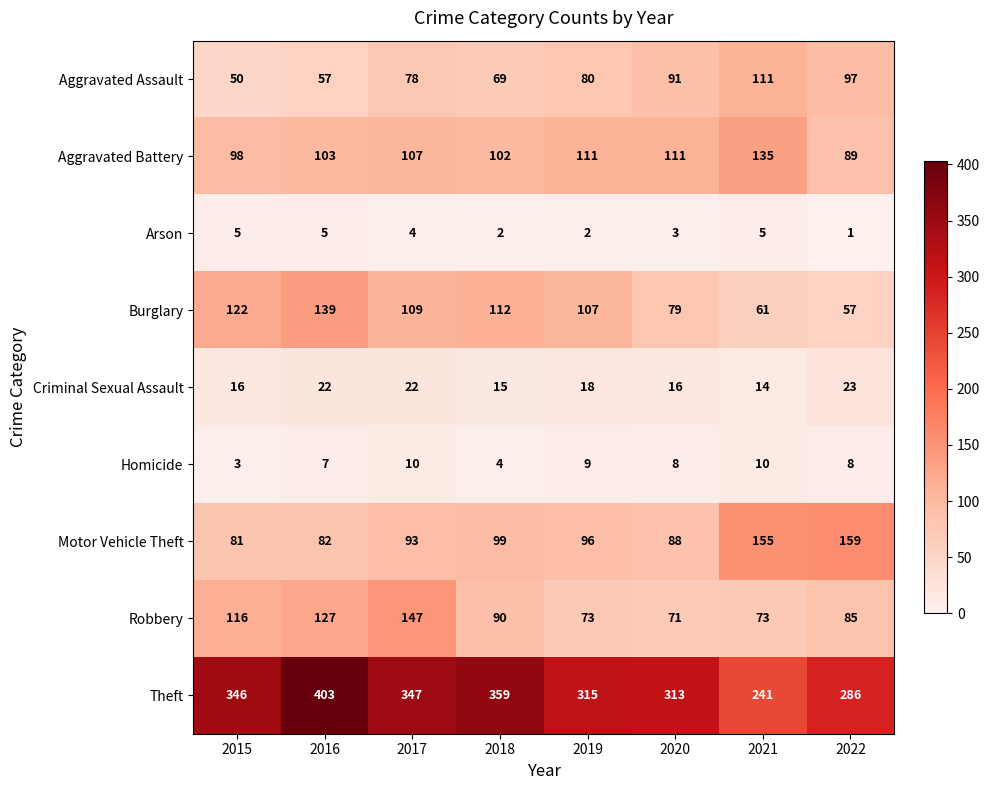

What is the difference between the maximum and minimum values in the Robbery series?

76